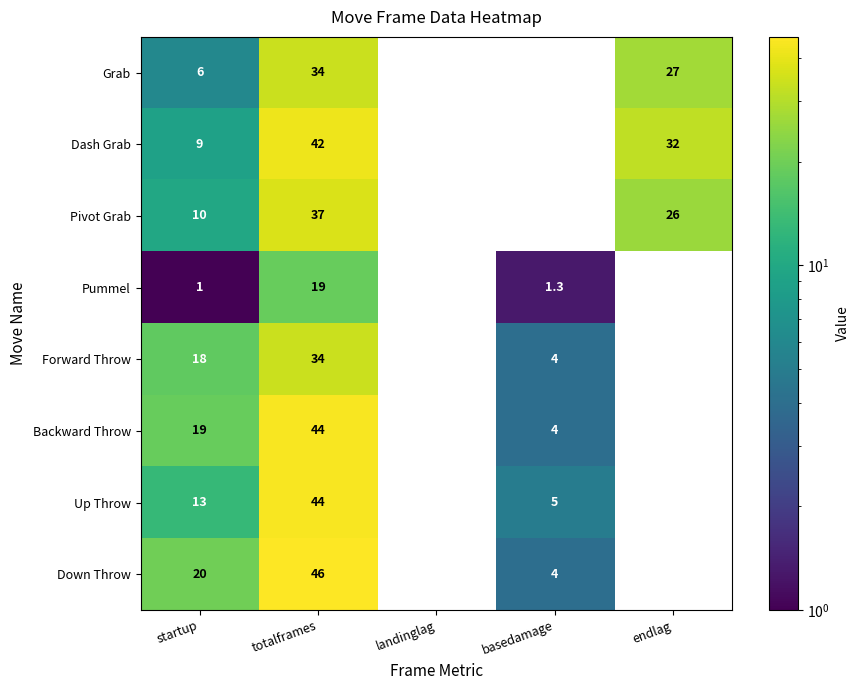

What is the total value across all series at startup?

96.0